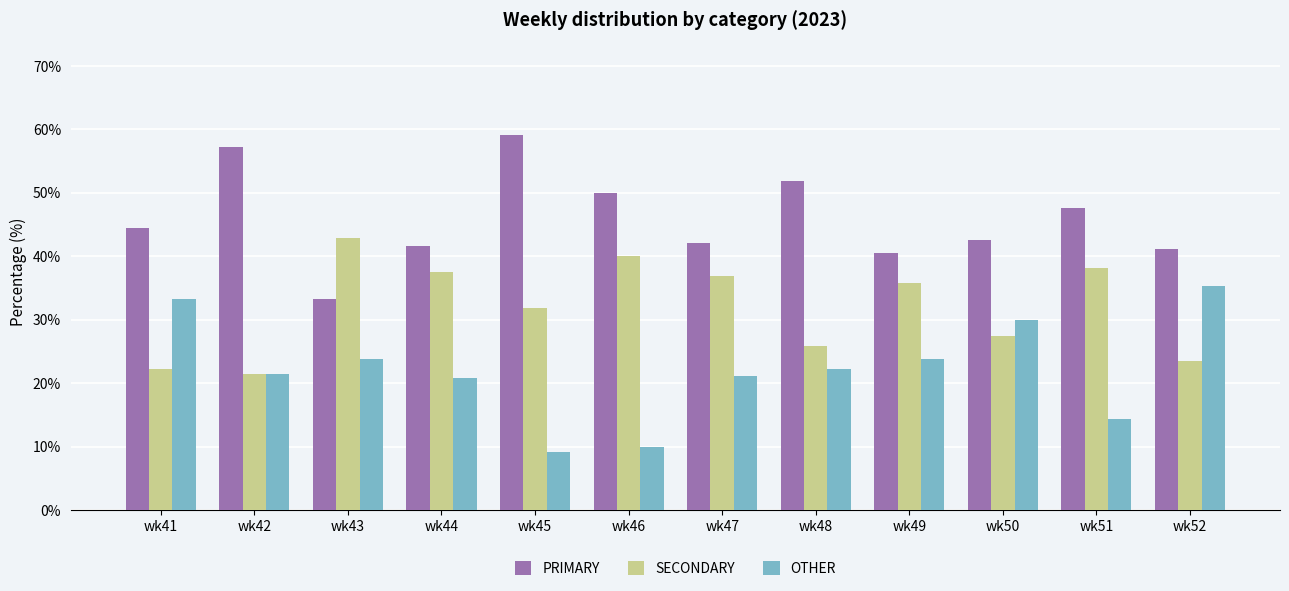

How many values in the OTHER series exceed 22?

6